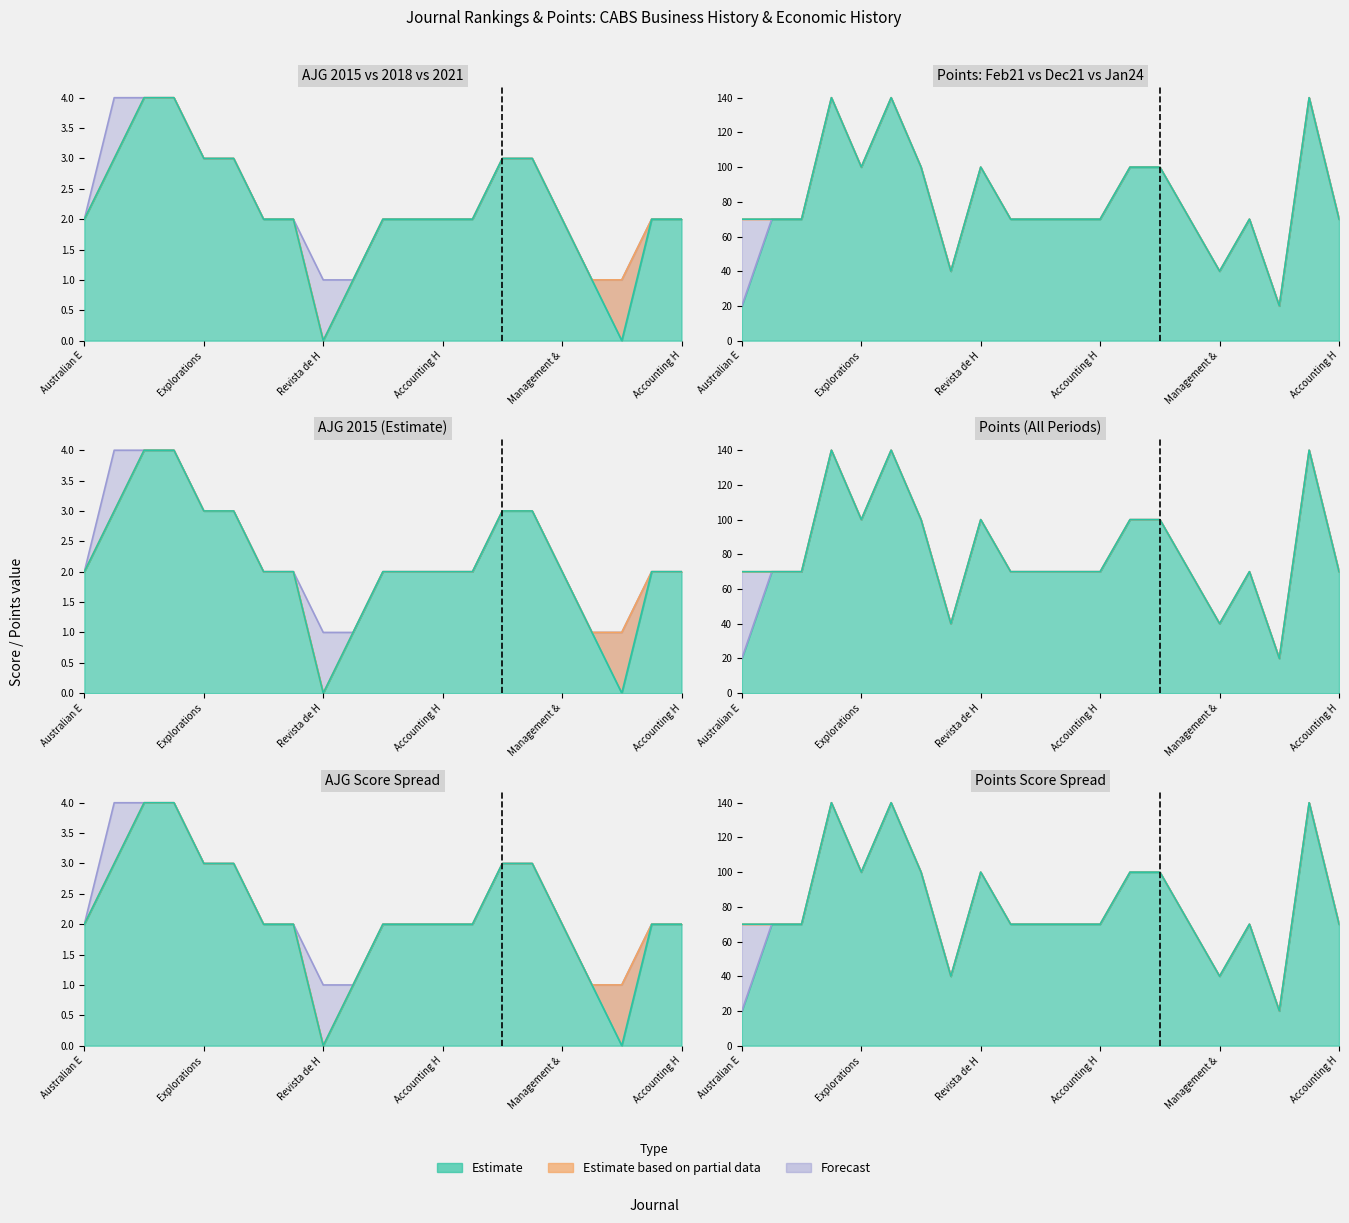

What is the value of the AJG_2018 point at the 8th from the left?

2